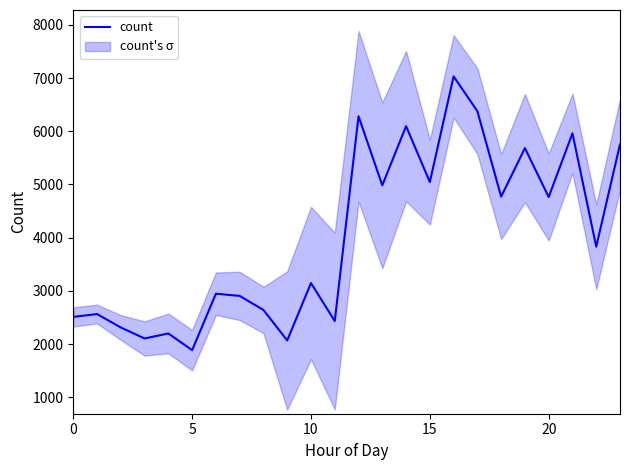

What is the lowest value of the count series?

1886